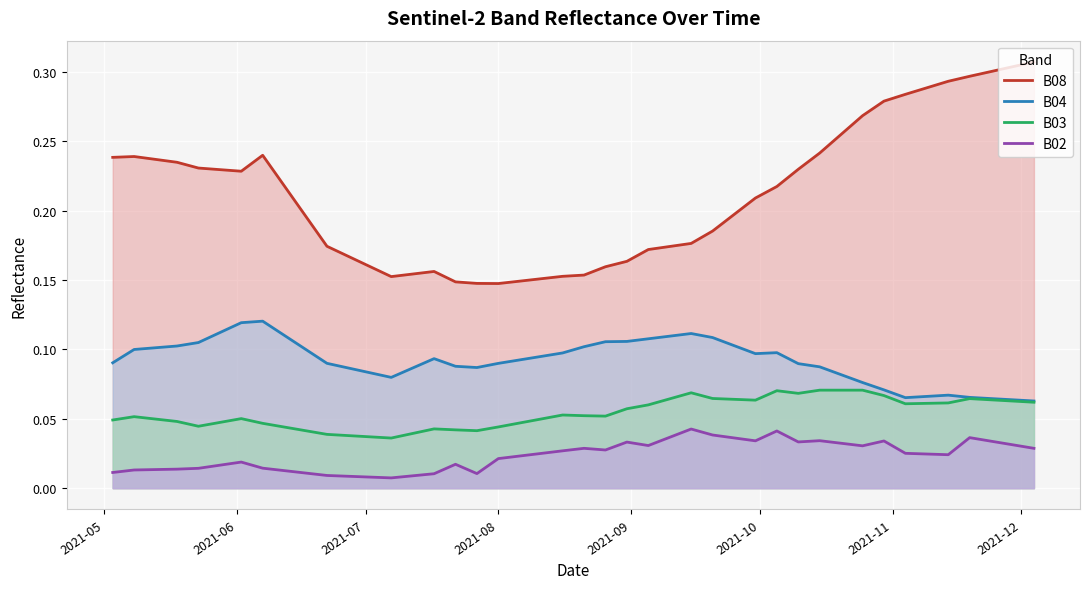

At how many categories does at least one series exceed 0?

40